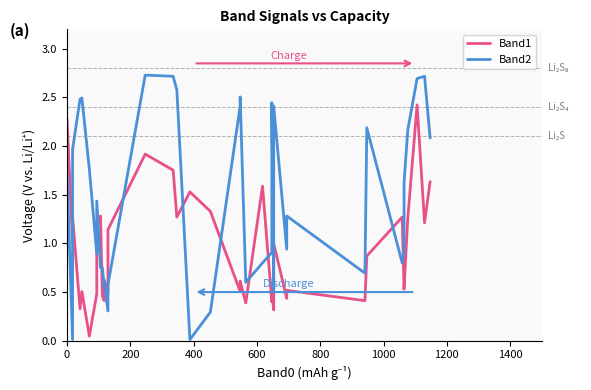

Which series ends up on top after the final intersection of Band2 and Band1?

Band2